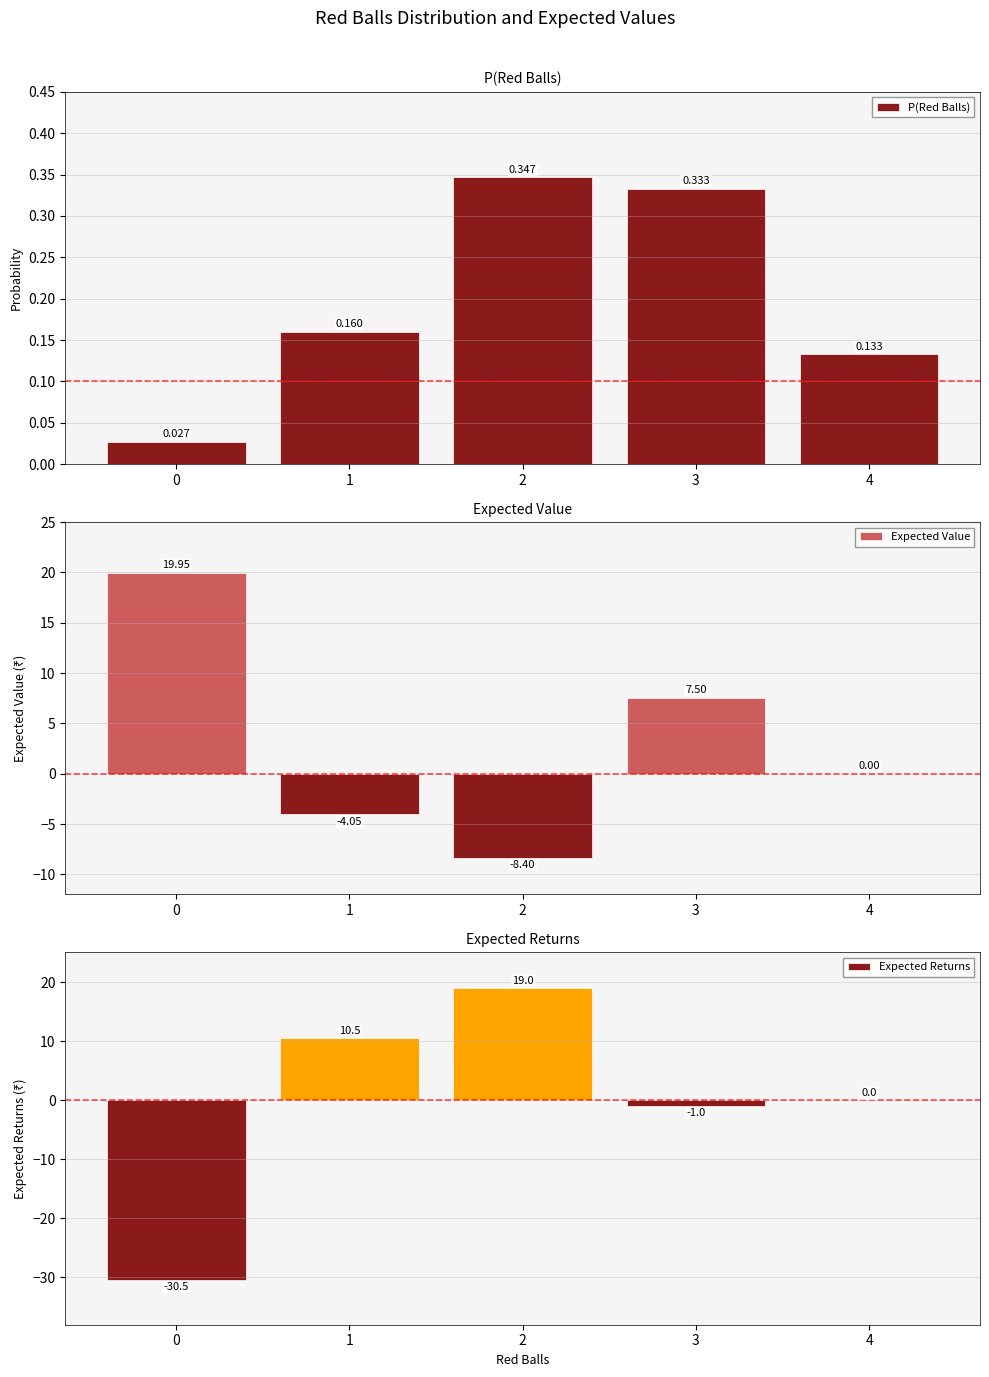

At 2, list the series in order from smallest to largest.

Expected Value, P(Red Balls), Expected Returns